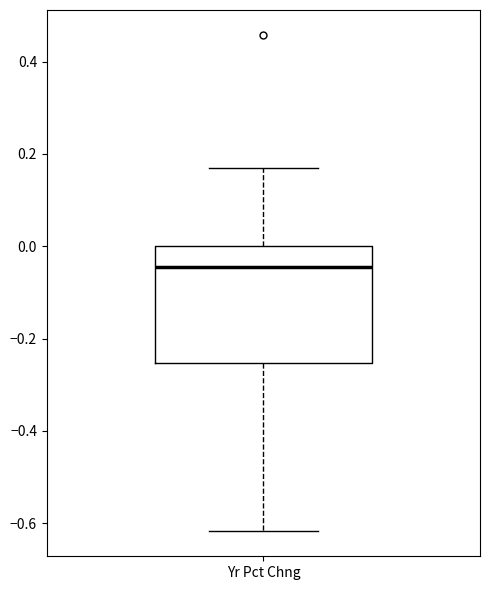

Read this box plot against the y-axis: the position of the median line, the range covered by the box, and the ends of both whiskers. The values are not printed on the chart, so give them approximately, as read against the axis.

median -0.04, box -0.26 to 0.00, whiskers -0.62 to 0.18